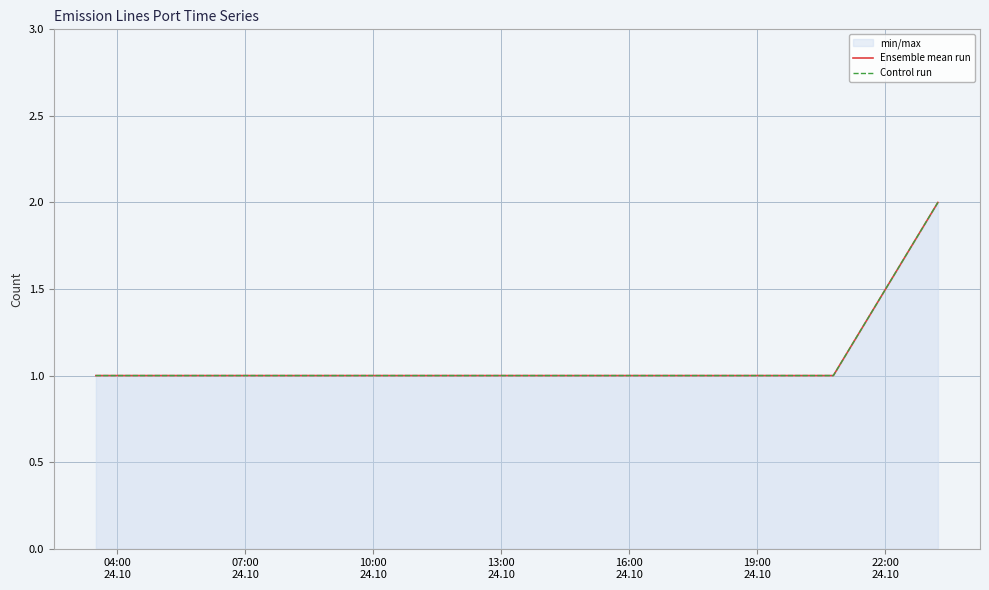

Is the value of Ensemble mean run at 10:00
24.10 greater than the value of Control run at 07:00
24.10?

No